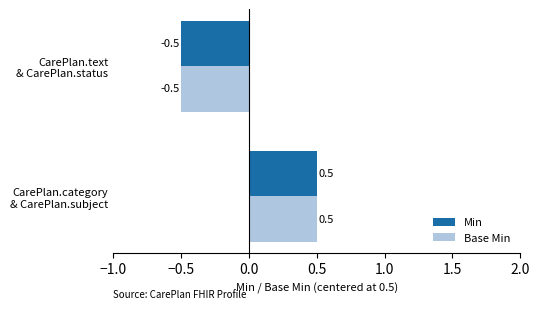

What is the maximum value shown in the chart?

0.5